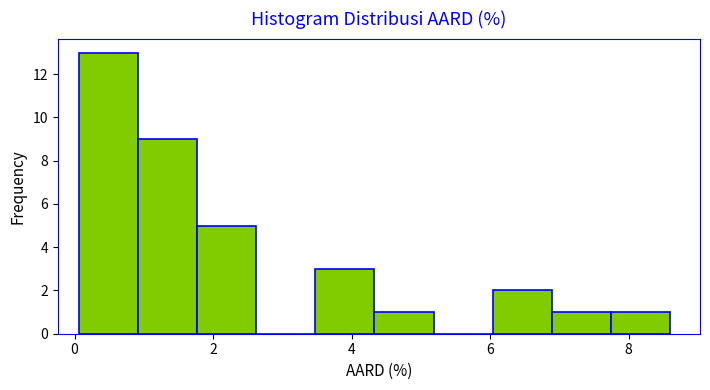

Which range on the x-axis has the tallest bar?

0.0 to 1.0